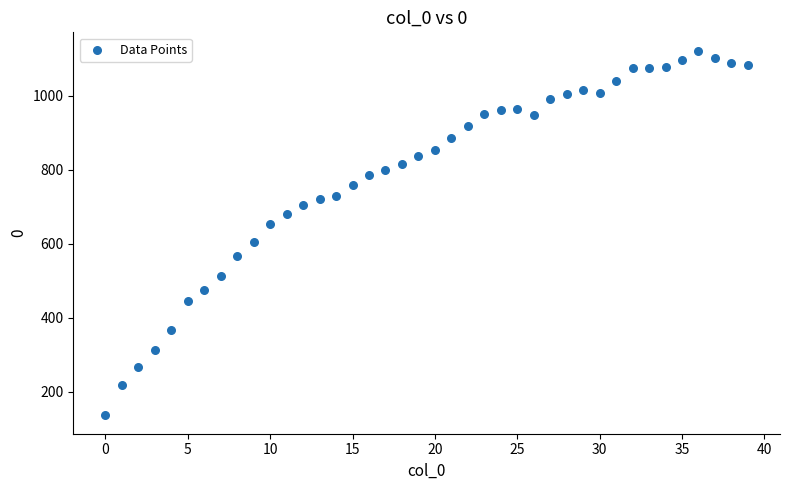

What is the range of Y values (max minus min)?

986